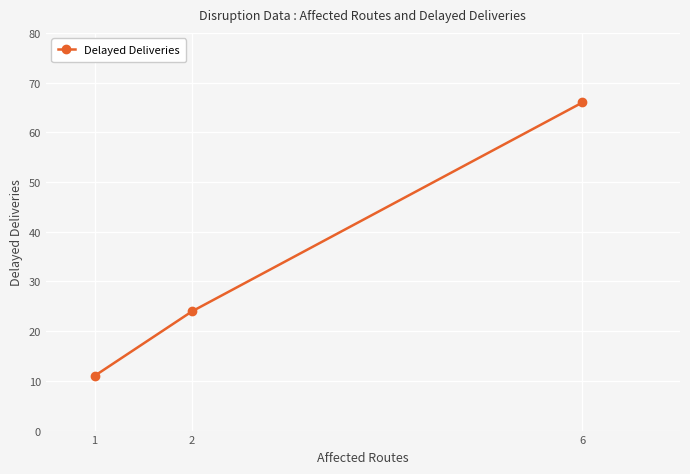

List the labels in order of value, largest first.

6, 2, 1